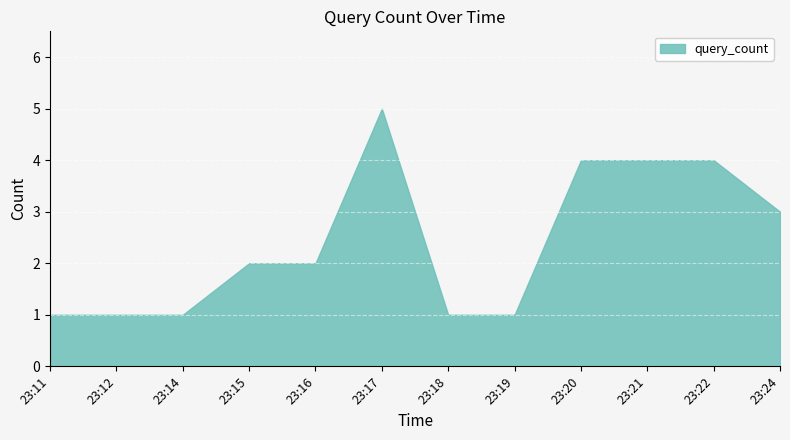

What is the maximum value shown in the chart?

5